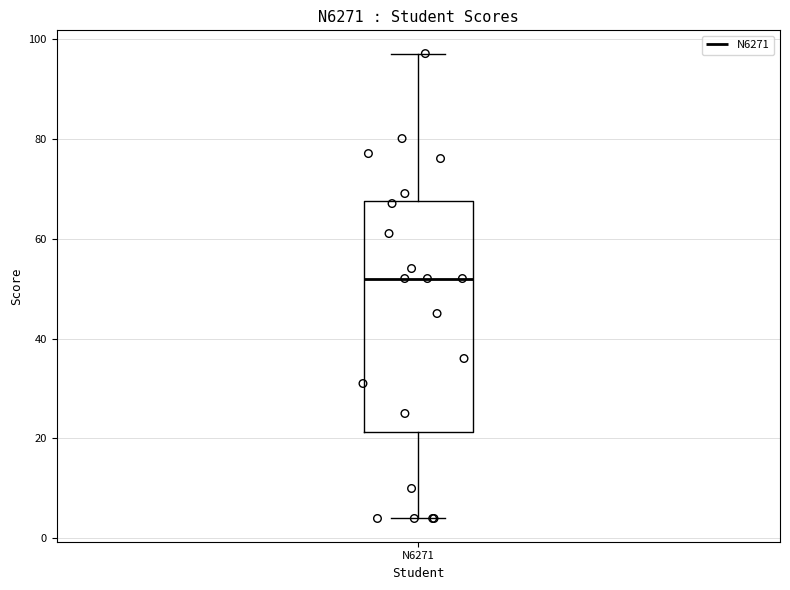

Where is the upper edge of the box for N6271 on the y-axis? The values are not printed on the chart, so give them approximately, as read against the axis.

68